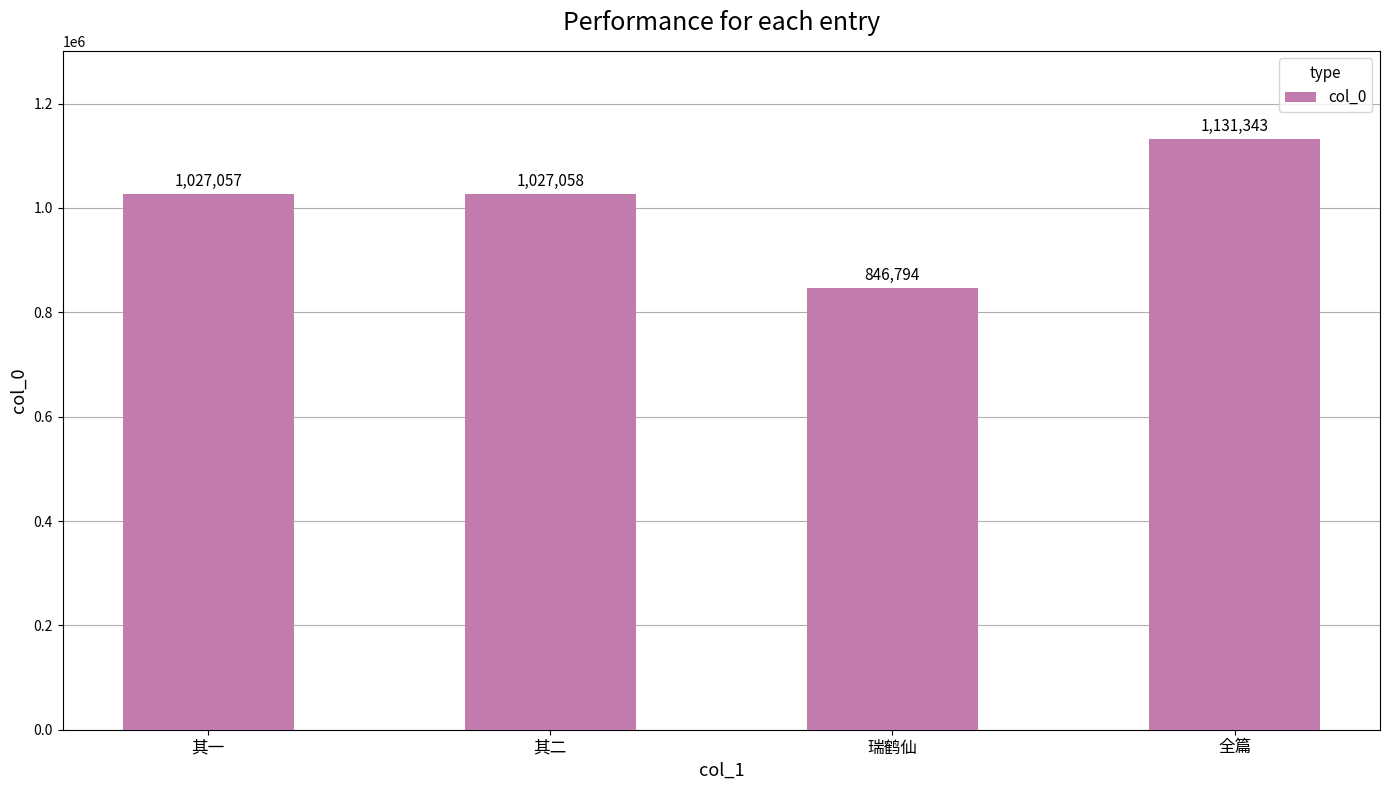

Reading left to right, list all the values displayed in this chart.

其一=1027057	其二=1027058	瑞鹤仙=846794	全篇=1131343